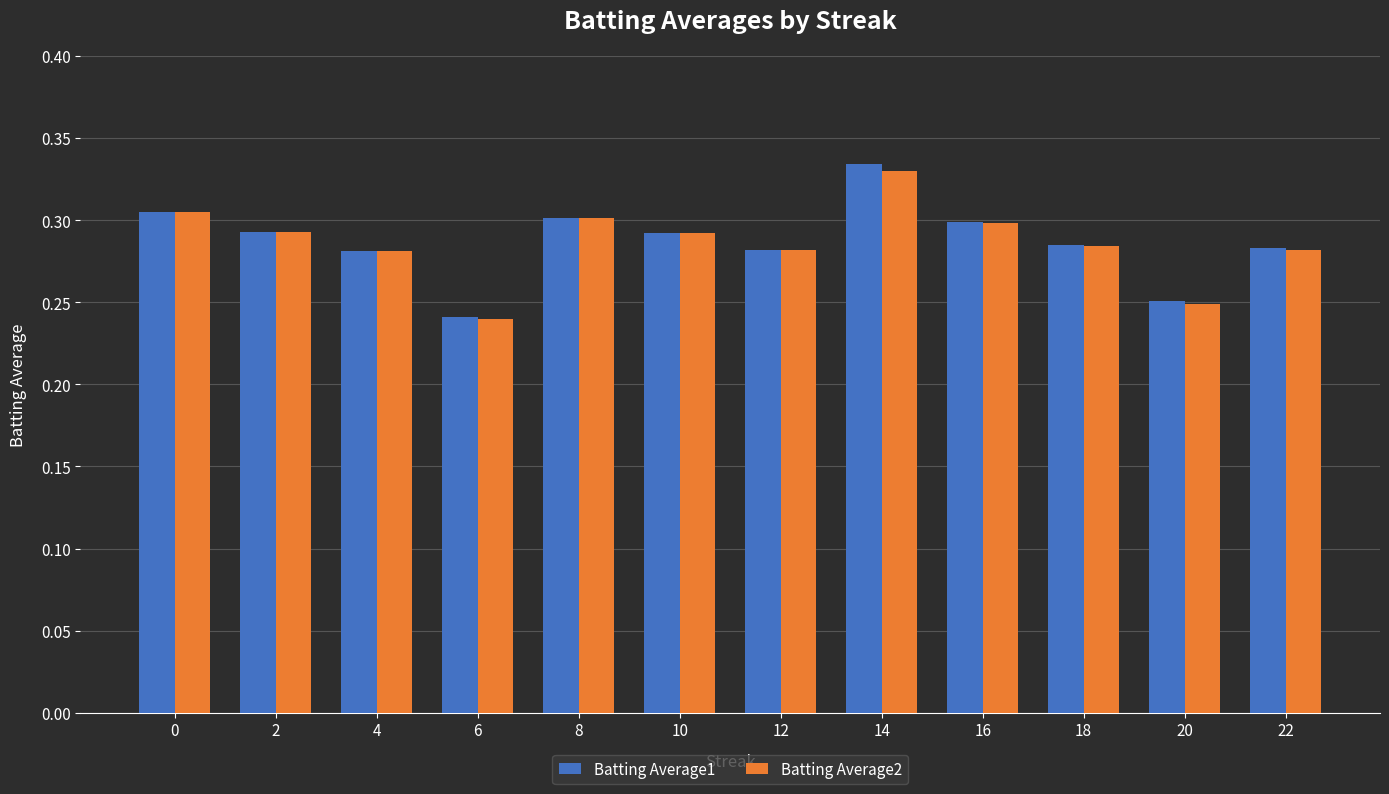

What is the sum of all Batting Average1 values?

3.4